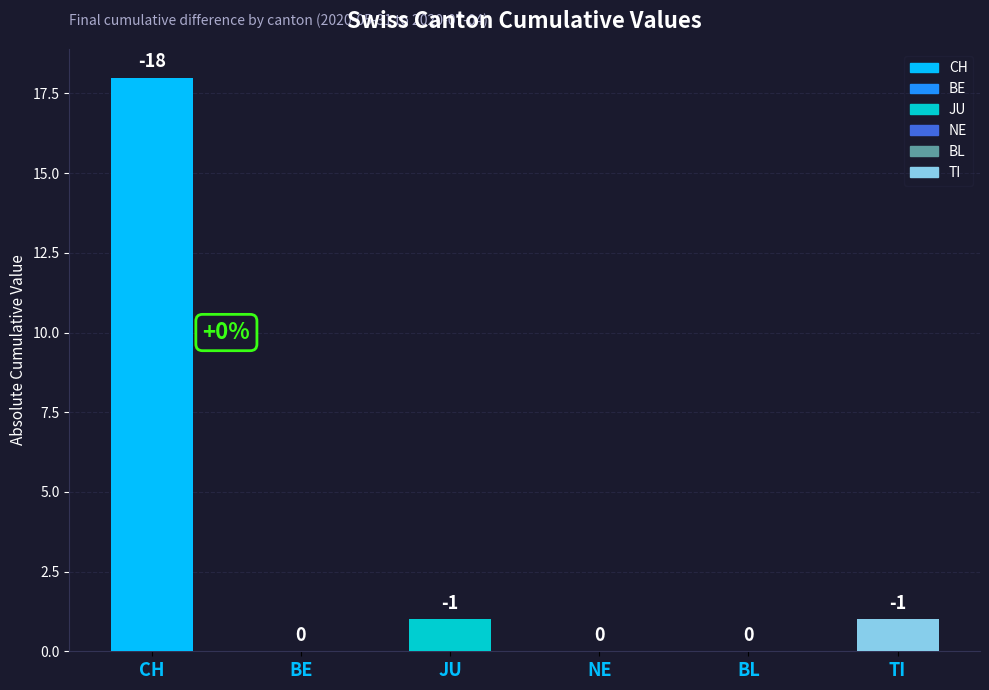

Which category has the highest value across all series?

CH